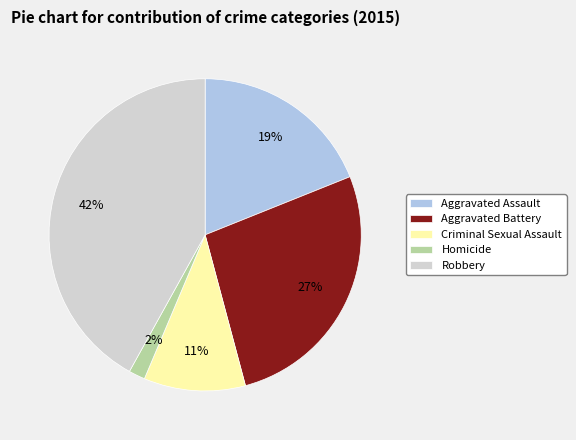

Is there any slice that represents more than half of the pie?

No